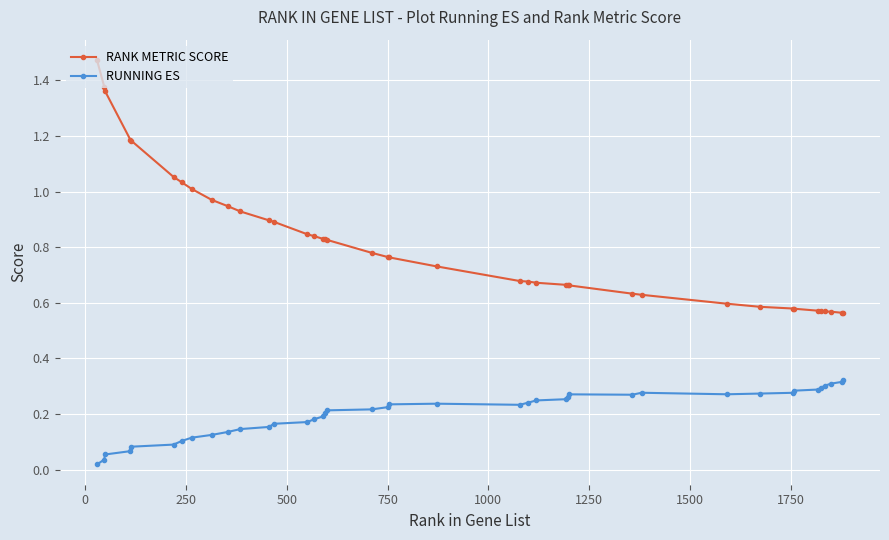

Which series has the largest total across all categories?

RANK METRIC SCORE